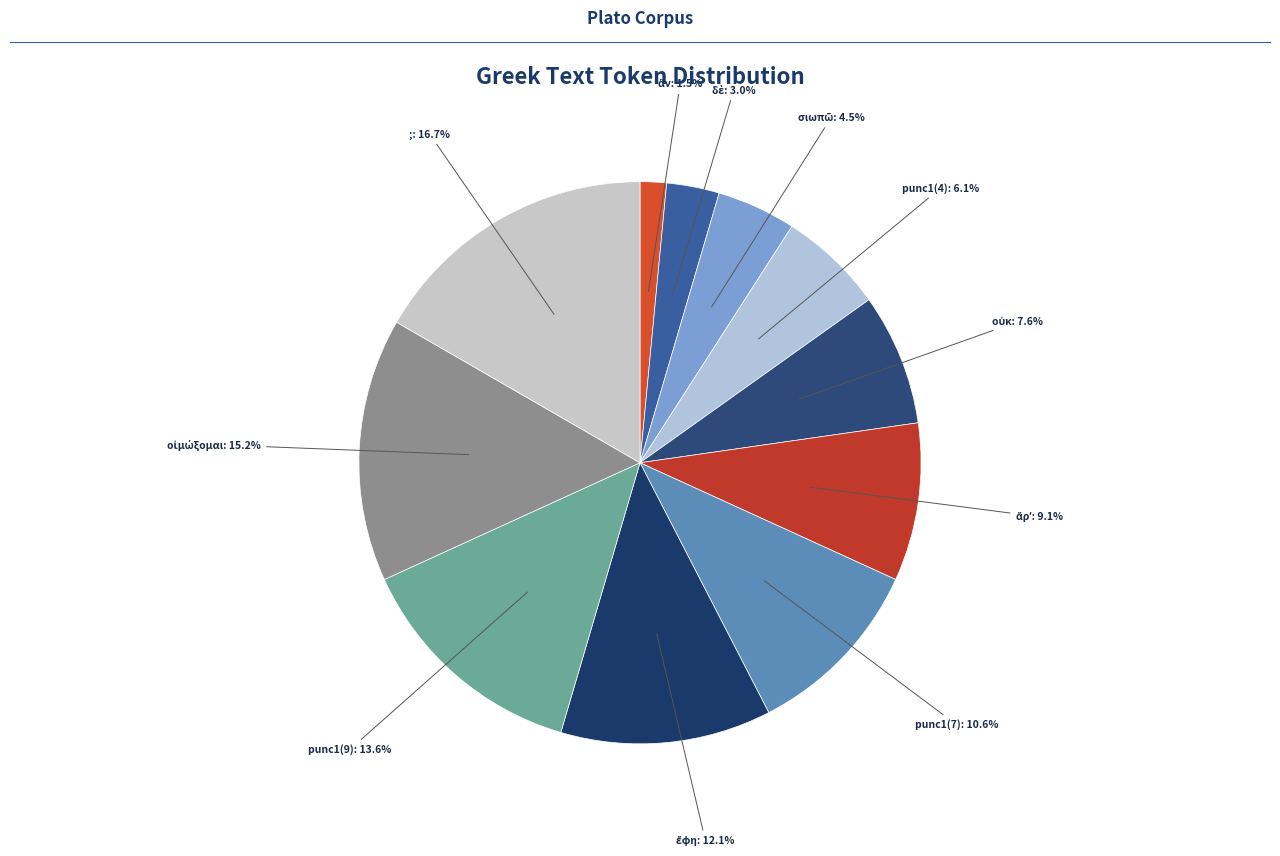

How many segments does this pie chart have?

11